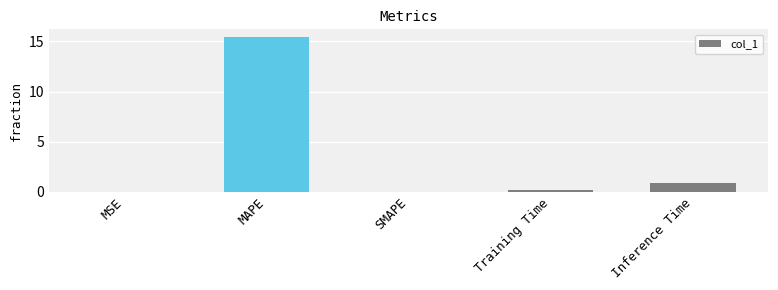

What is the sum of all values?

16.5